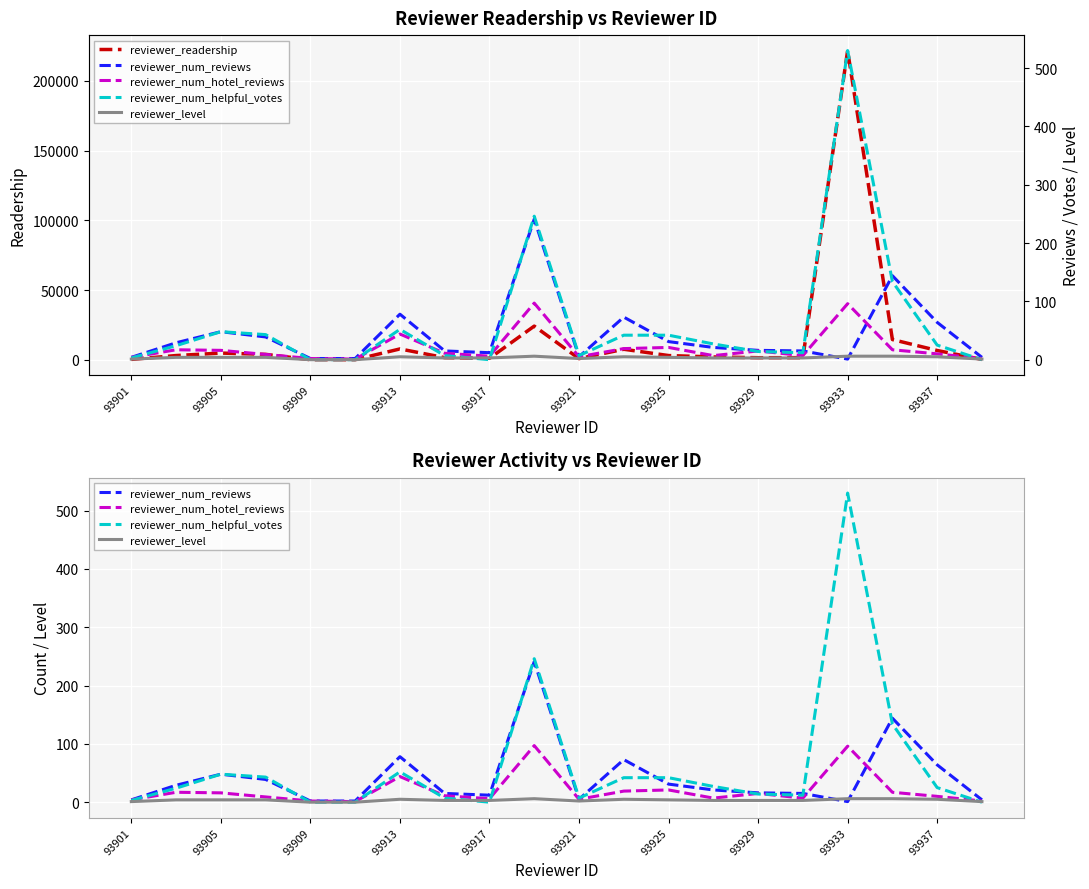

What is the average value of the reviewer_num_hotel_reviews series?

20